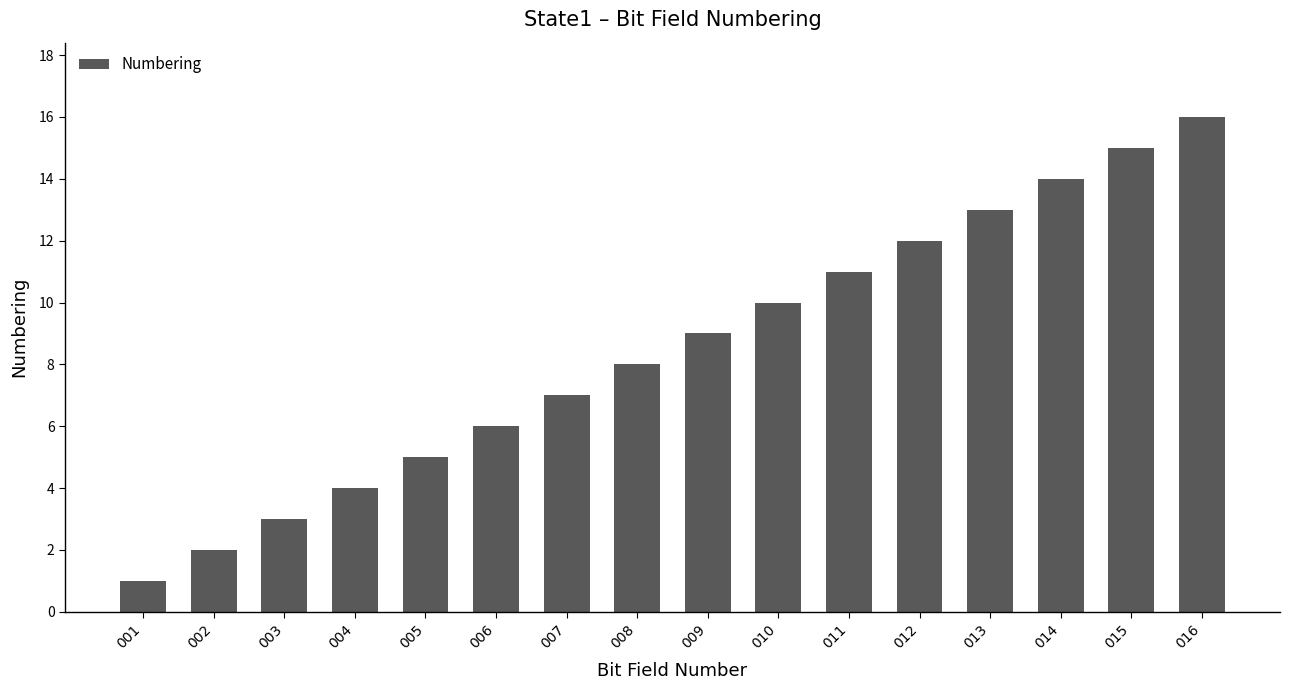

Rank the categories by value from lowest to highest.

001, 002, 003, 004, 005, 006, 007, 008, 009, 010, 011, 012, 013, 014, 015, 016